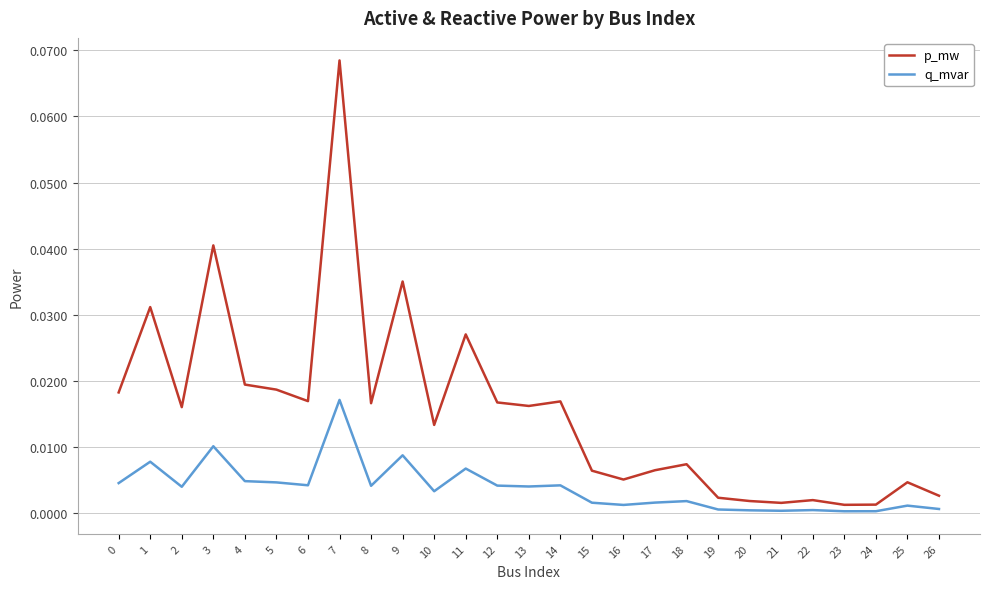

Which series has the largest range (max minus min)?

p_mw